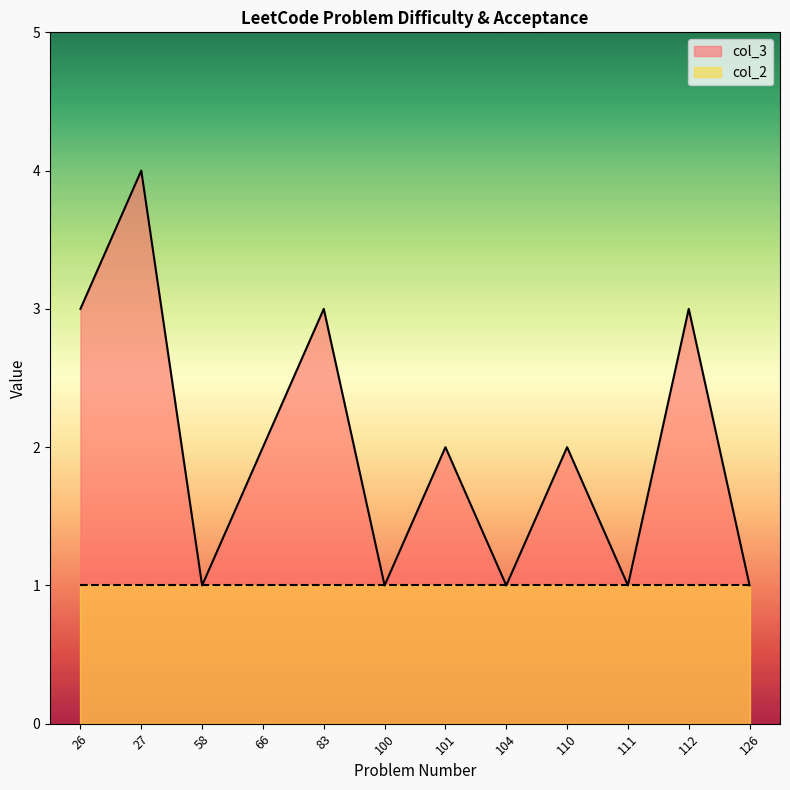

Which label corresponds to the smallest value in the chart?

58